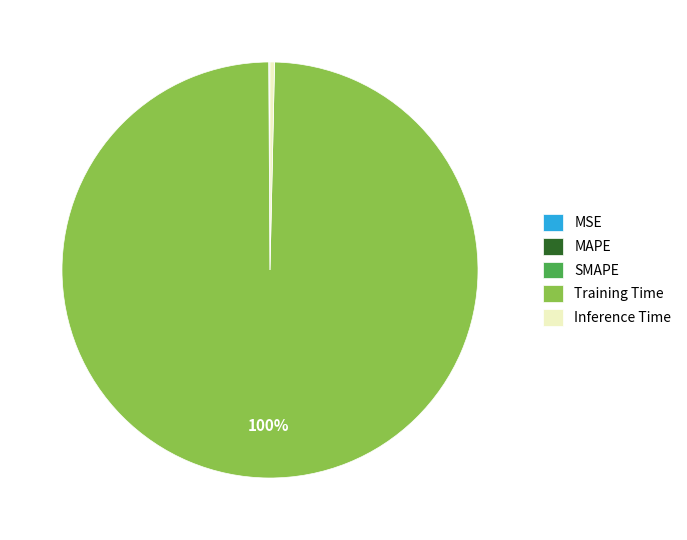

Is there any slice that represents more than half of the pie?

Yes